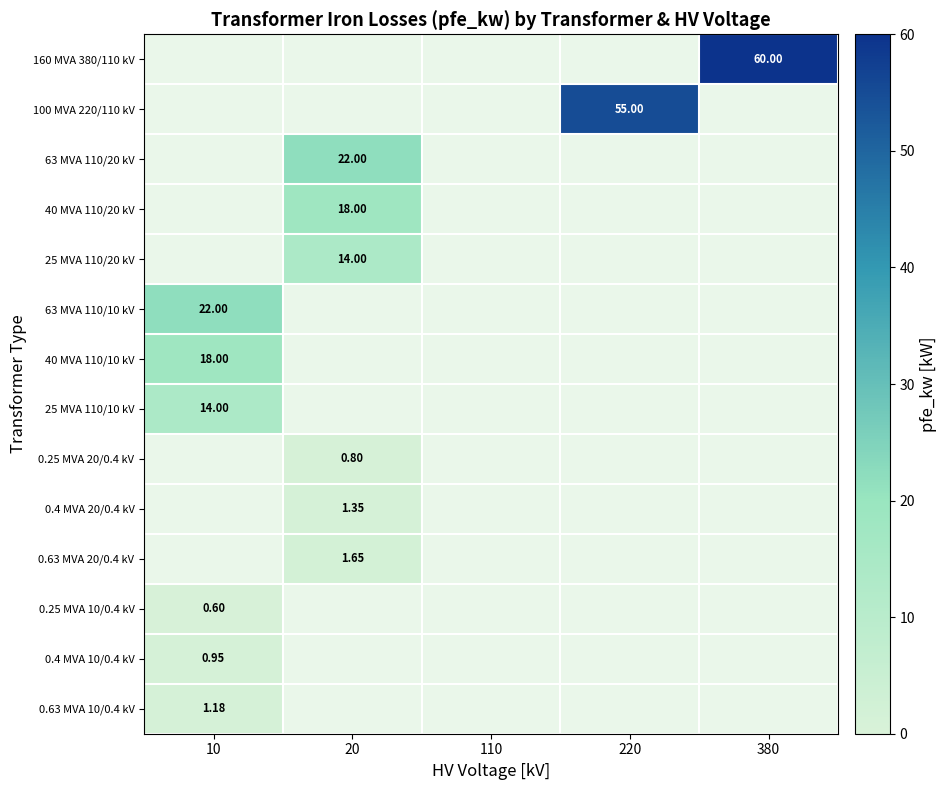

Between 110 and 20, which is larger?

20